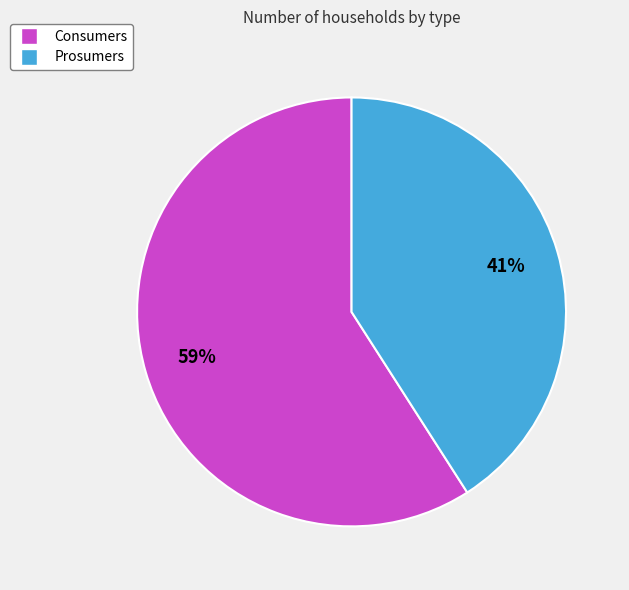

How many segments does this pie chart have?

2